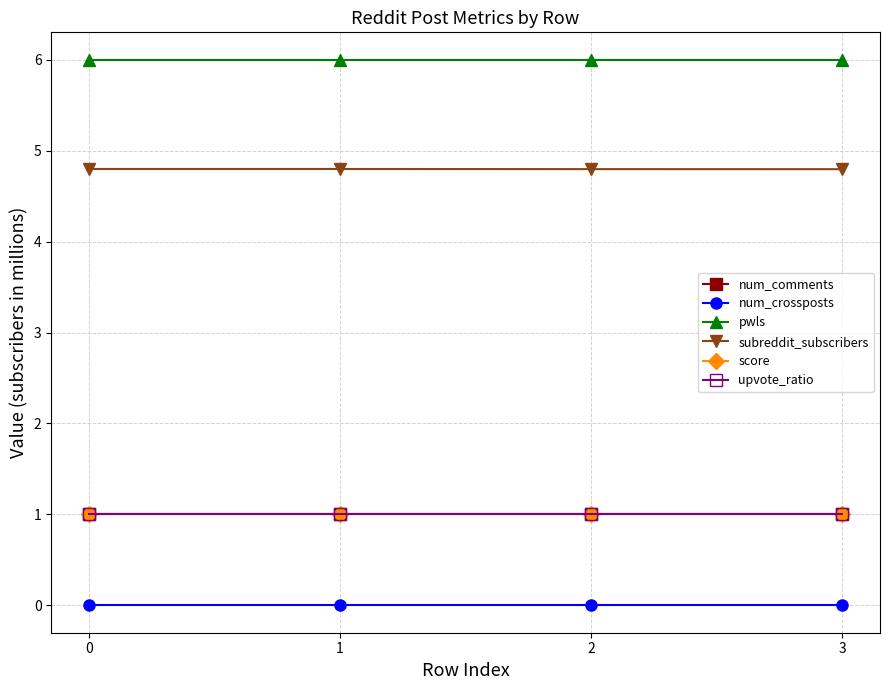

What are all the series names shown in the legend?

num_comments, num_crossposts, pwls, subreddit_subscribers, score, upvote_ratio